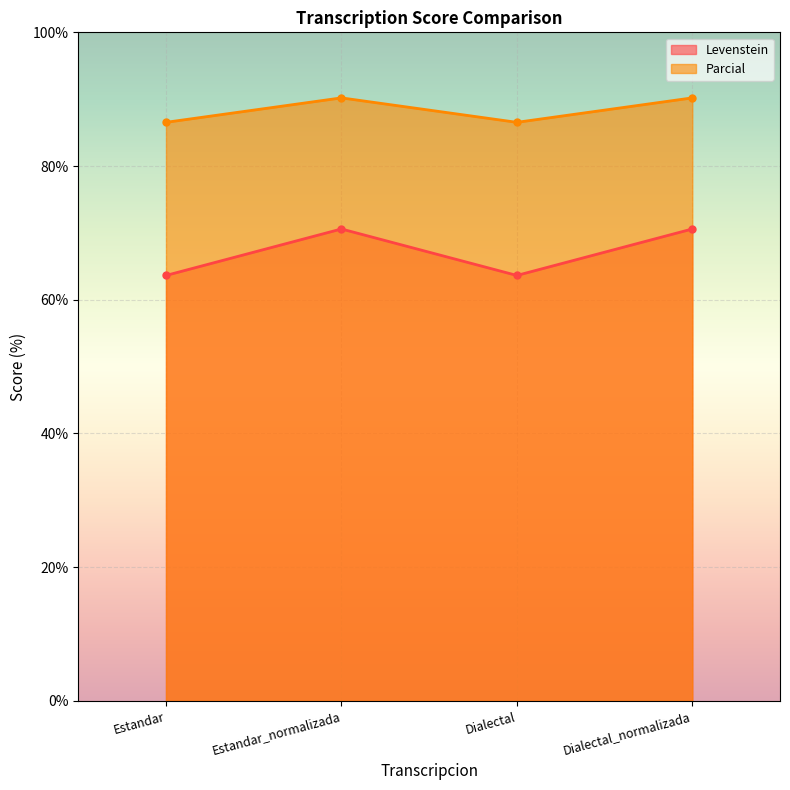

Is it true that Parcial equals 90.2 at Estandar_normalizada?

True